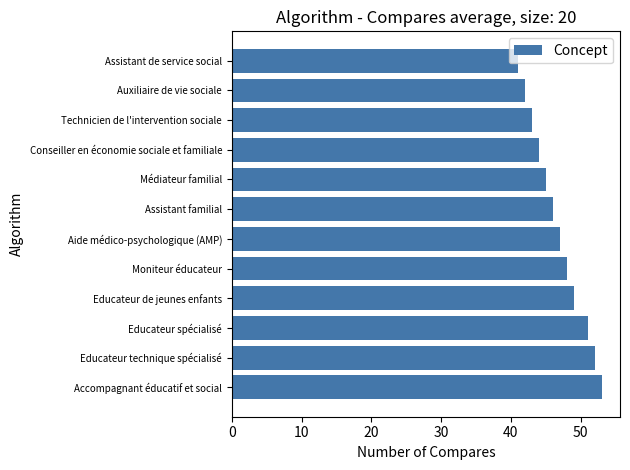

What is the label of the 8th bar from the top?

Moniteur éducateur